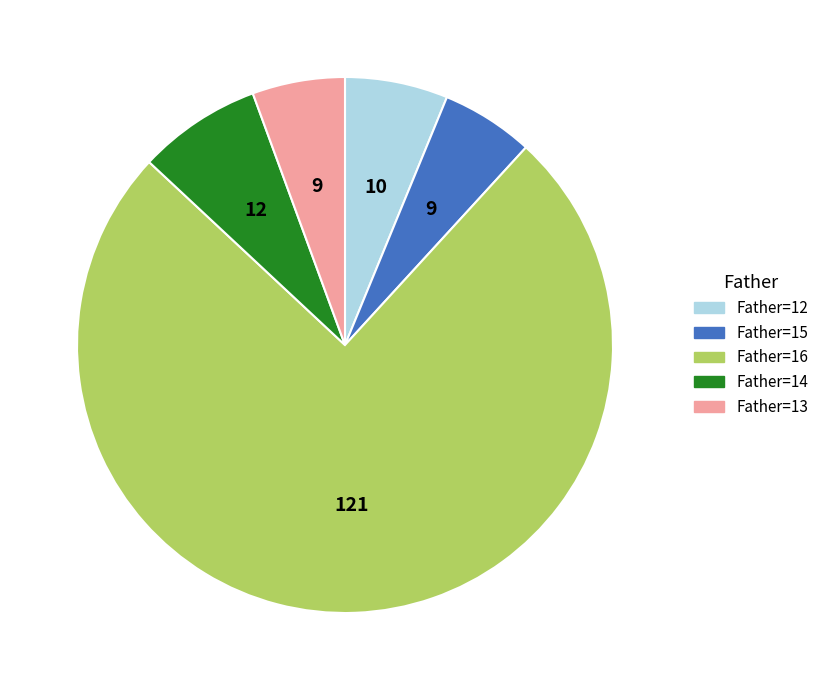

Is the sum of Father=15 and Father=13 greater than half?

No